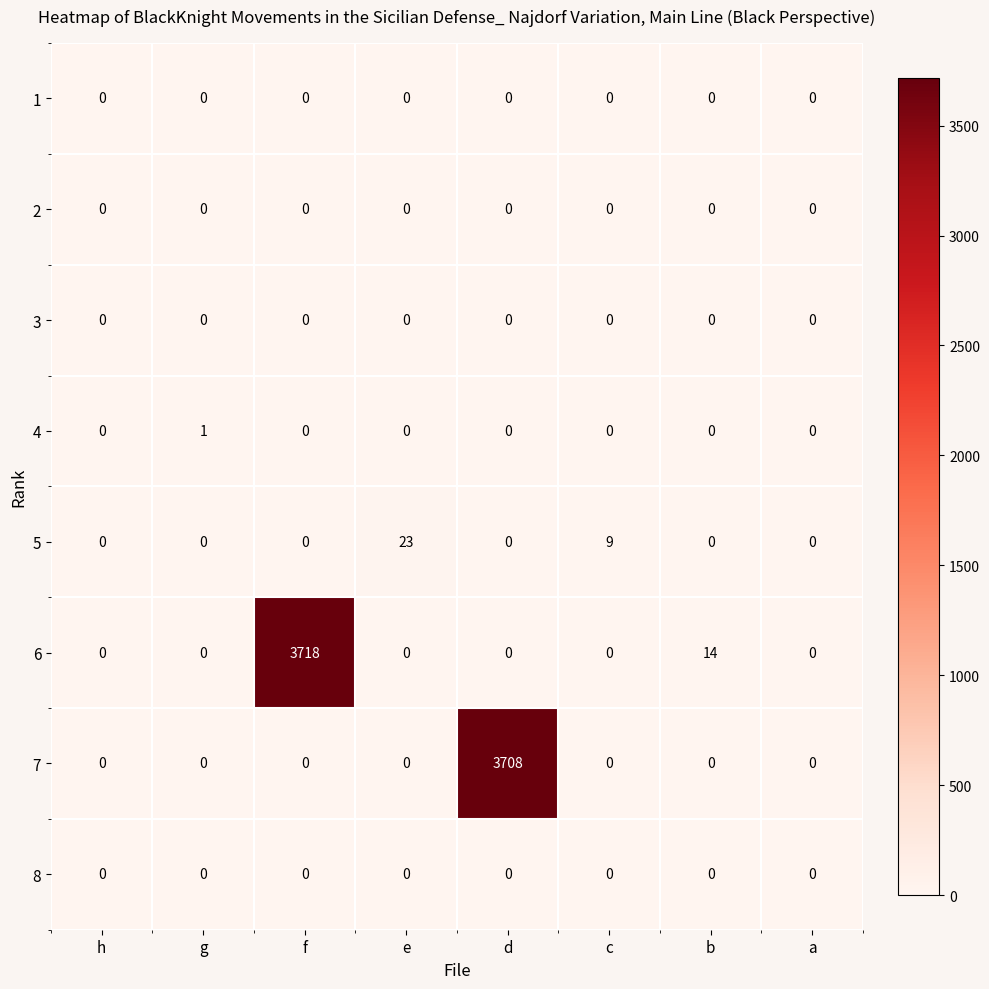

What is the total value across all series at c?

9